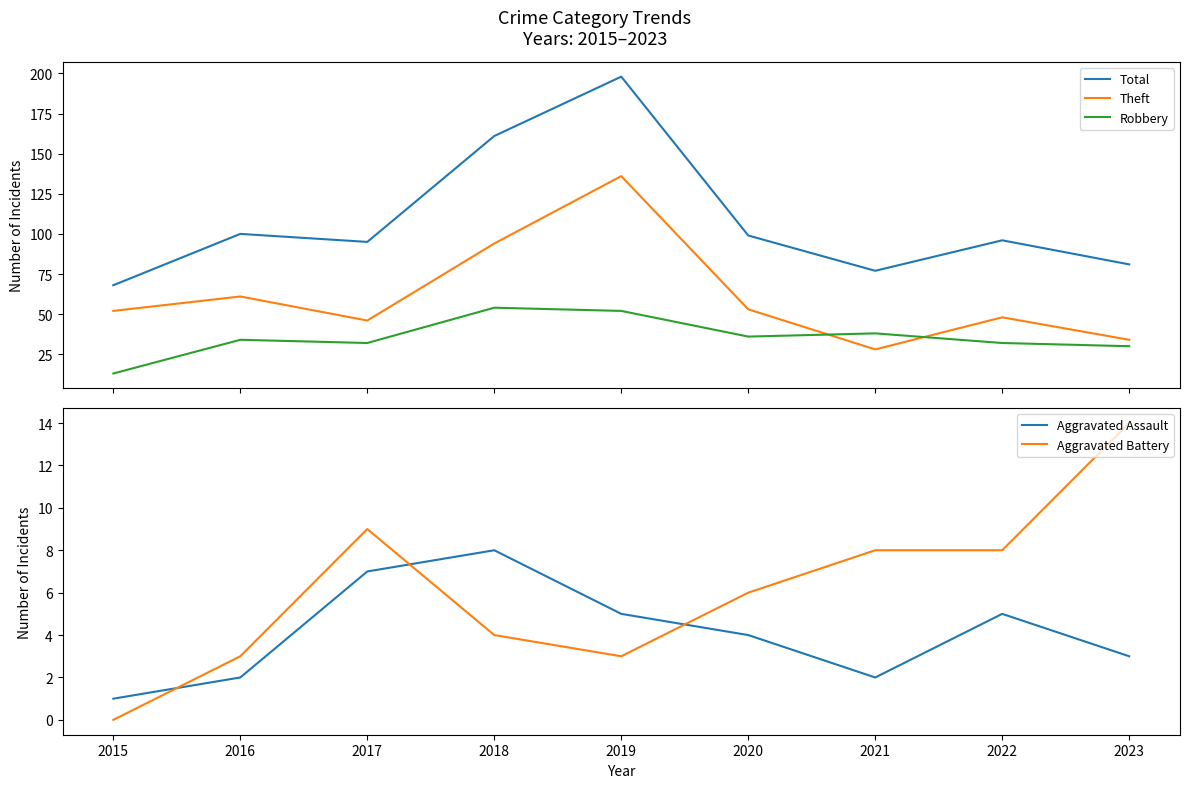

The Aggravated Battery series shows 14 at 2022. True or false?

False